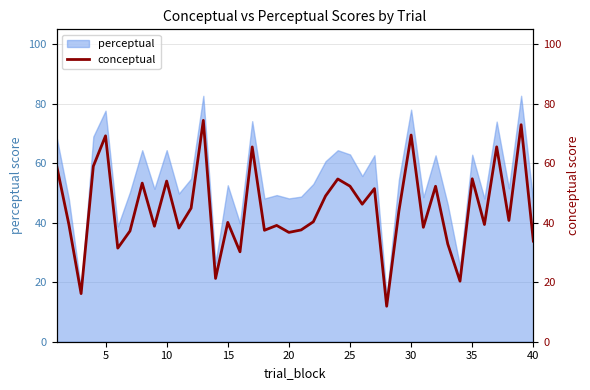

What is the sum of all values?

1793.6